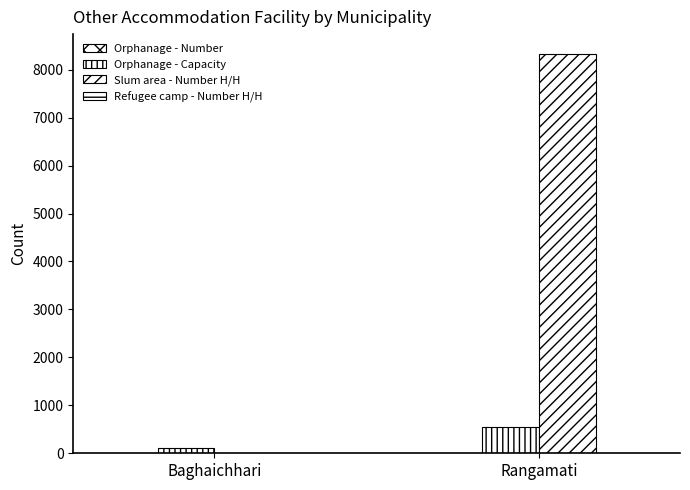

How many series are shown in this chart?

3